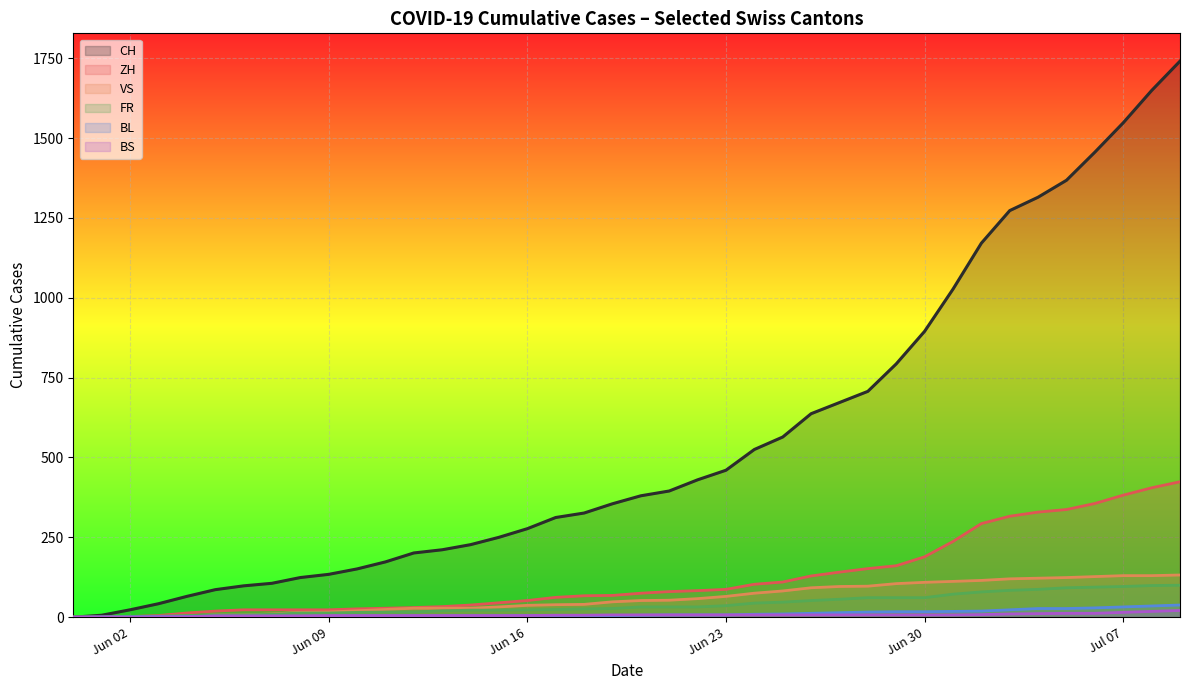

The value of BS at Jun 02 is 0. True or false?

True